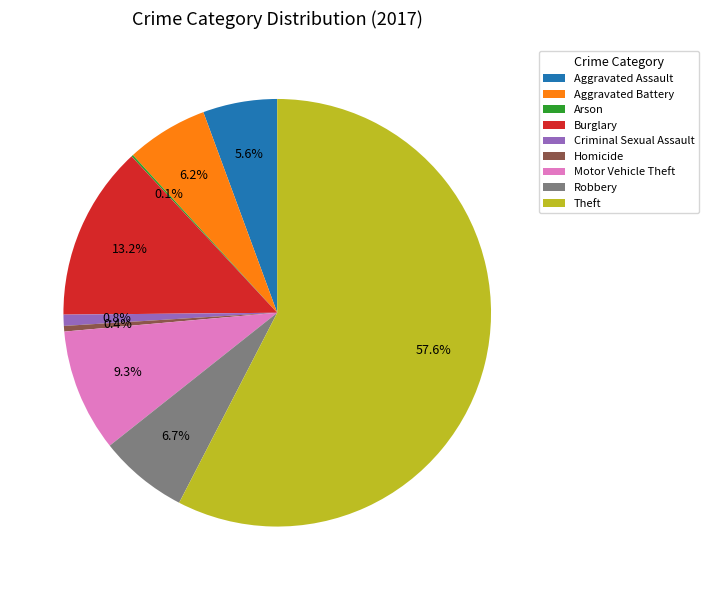

Do Robbery and Homicide together represent more than half of the pie?

No